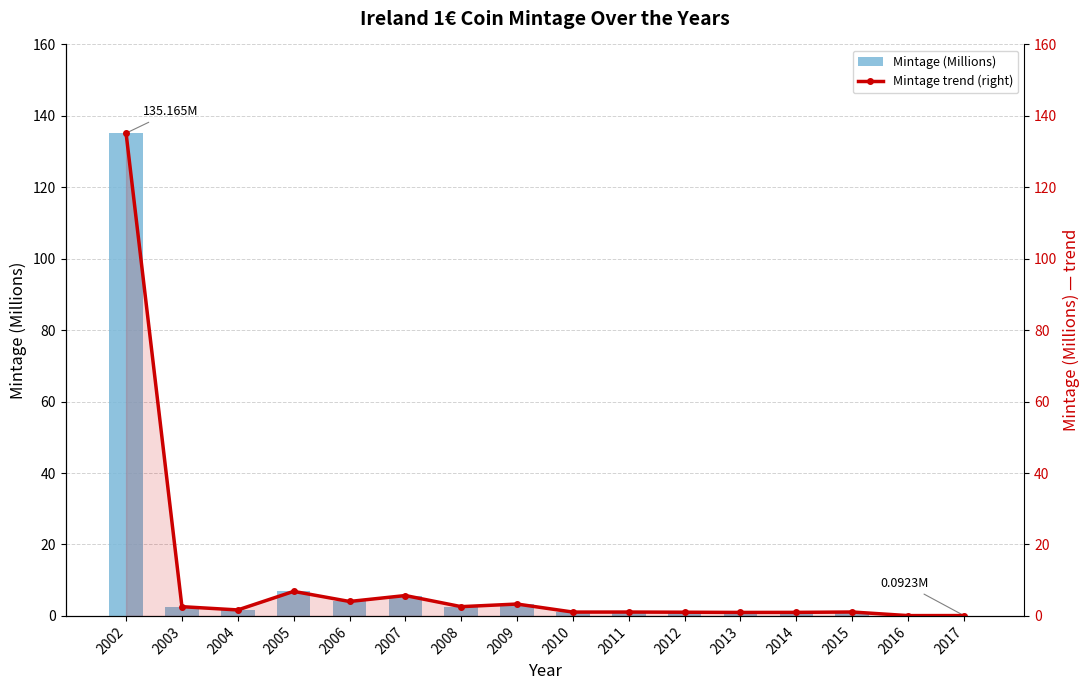

What is the sum of the Mintage trend (right) values at 2008 and 2017?

2.7